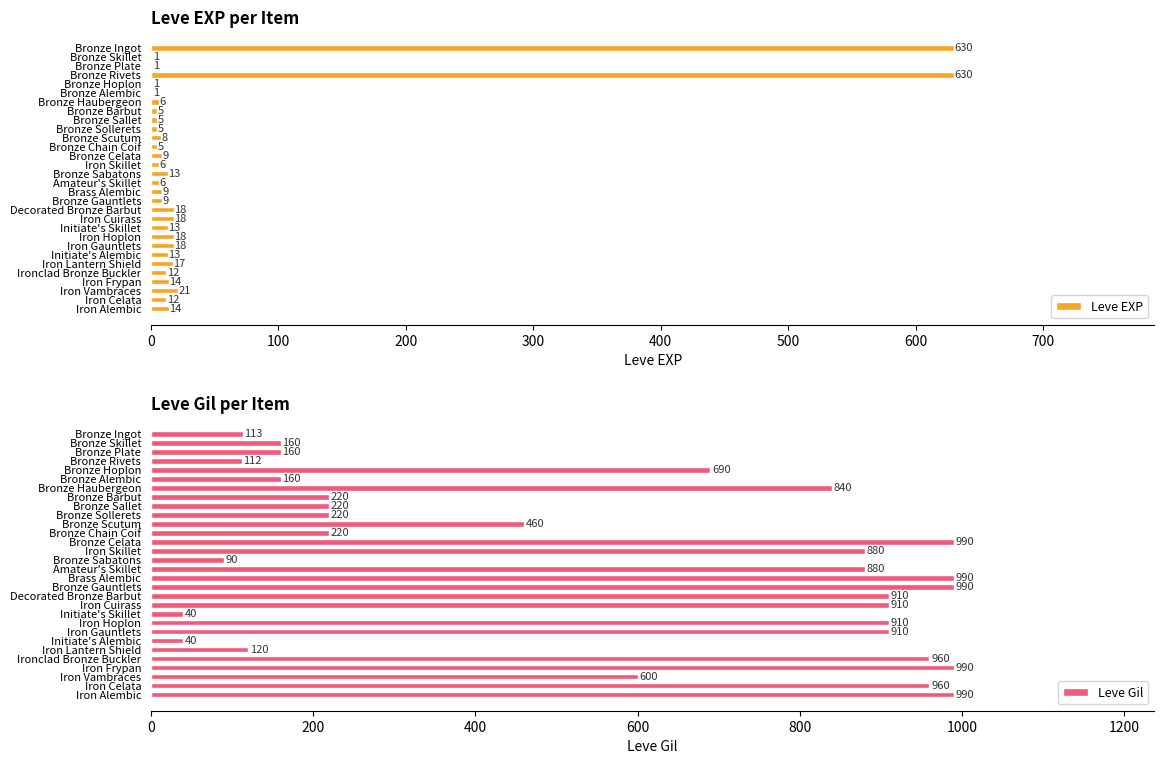

How many data points in Leve EXP are above 12?

13